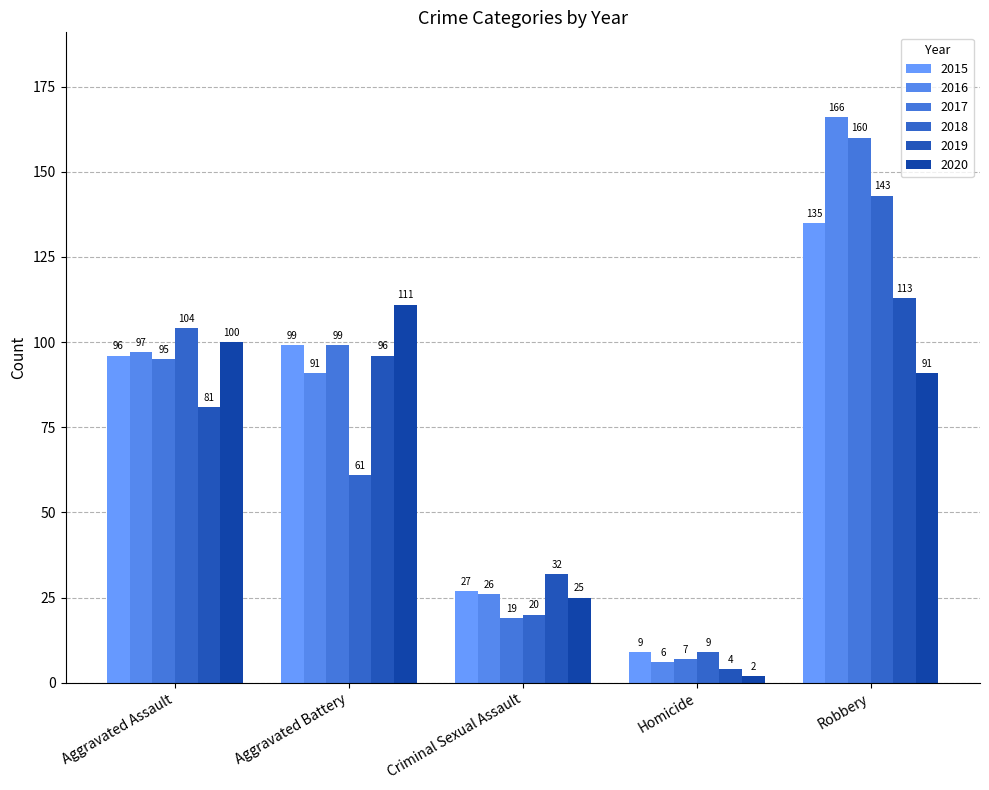

What is the maximum value shown in the chart?

166